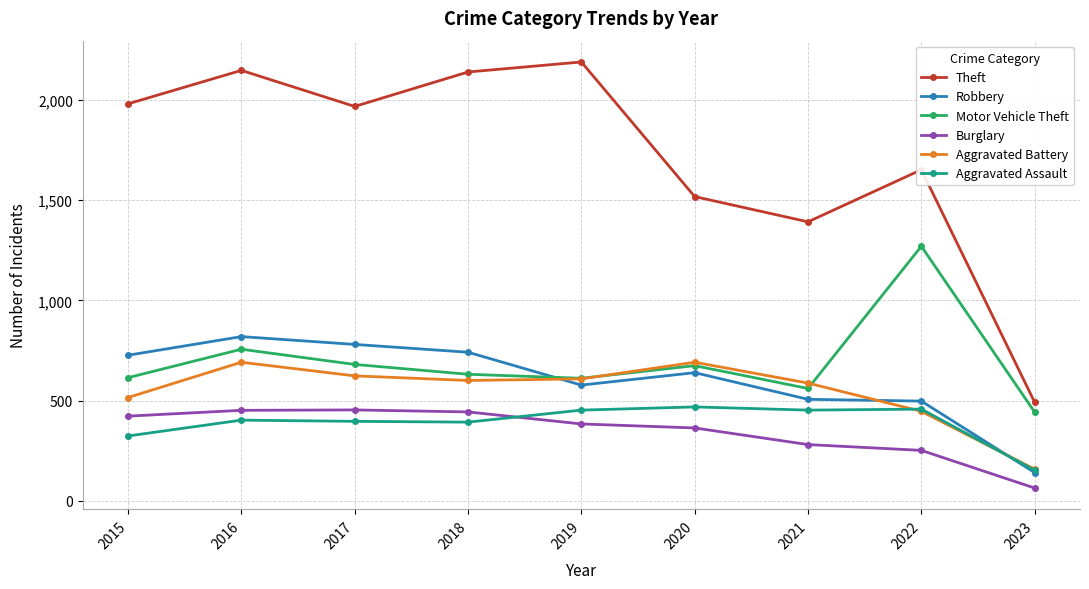

True or false: Motor Vehicle Theft has more than 2 interior local peaks.

True